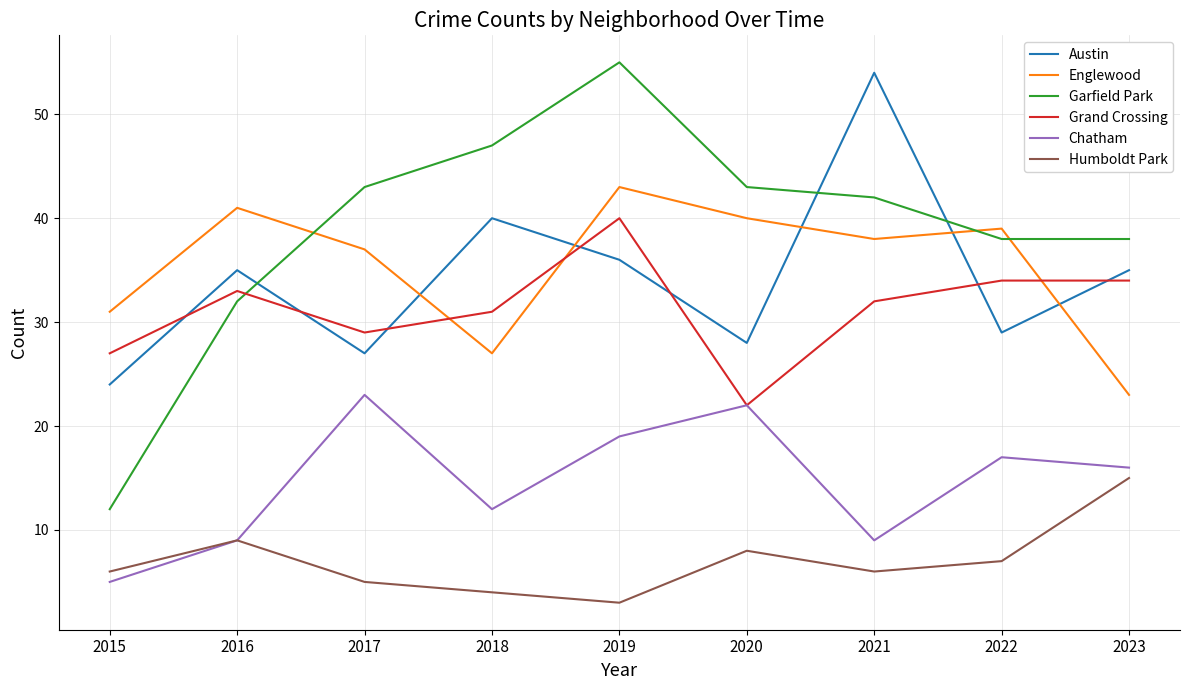

What is the total value across all series at 2019?

196